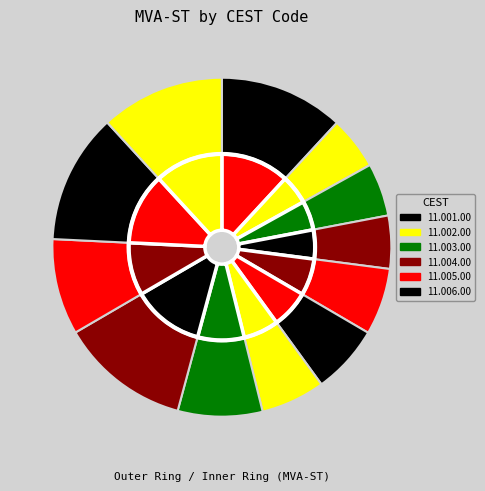

Is it true that 11.001.00 is 12% of the pie?

True